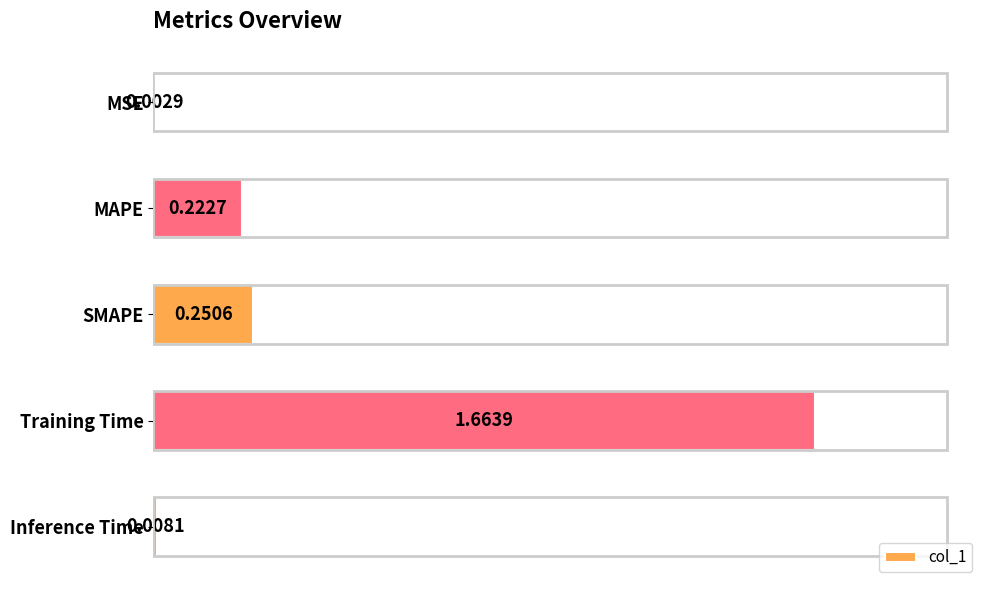

What is the sum of all values?

2.1